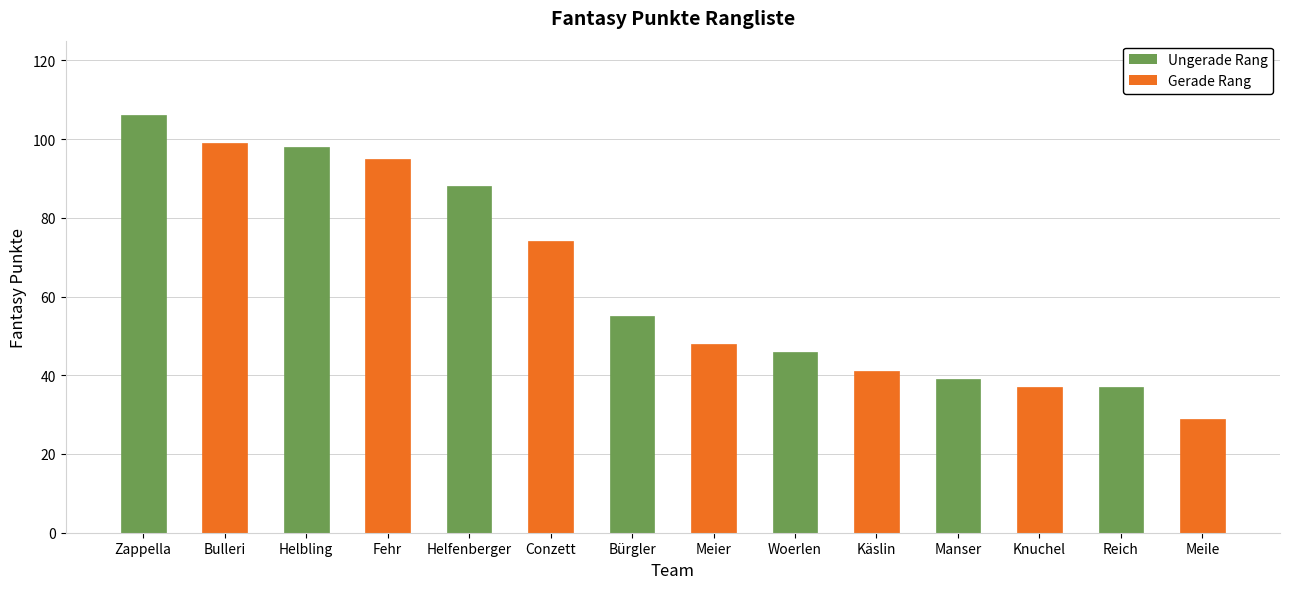

Are the bars grouped side by side (vs. stacked)?

No